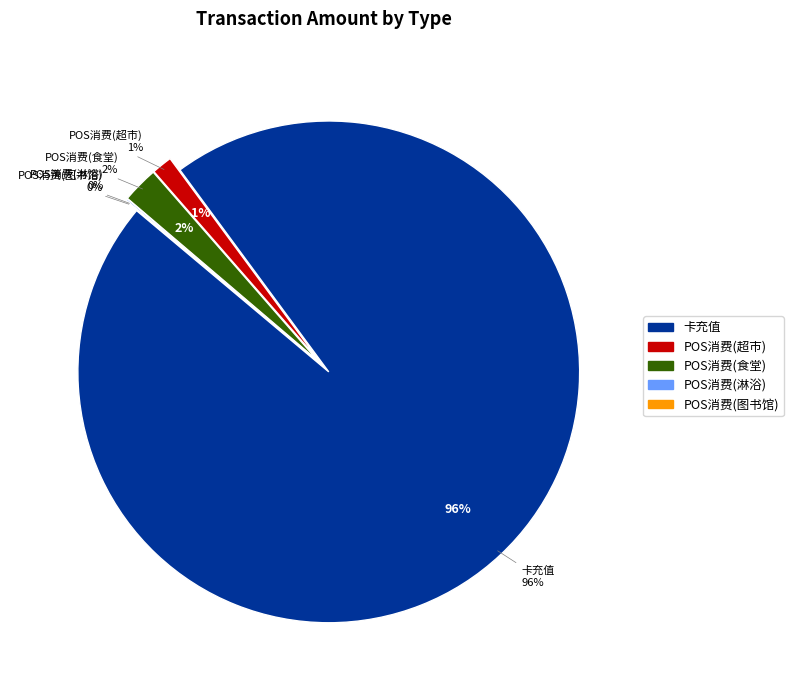

Do POS消费(图书馆-0.0) and POS消费(图书馆-0.1) together represent more than half of the pie?

No